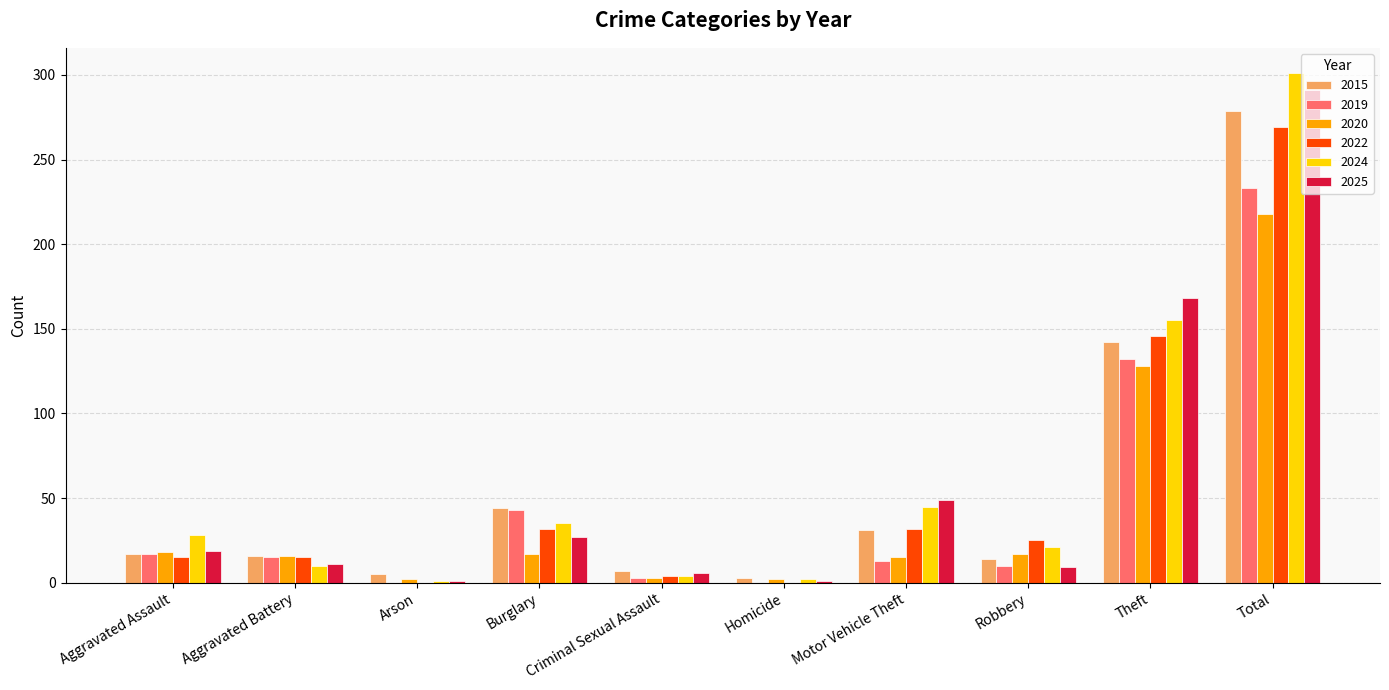

True or false: 2022 has a value of 15 at Motor Vehicle Theft.

False